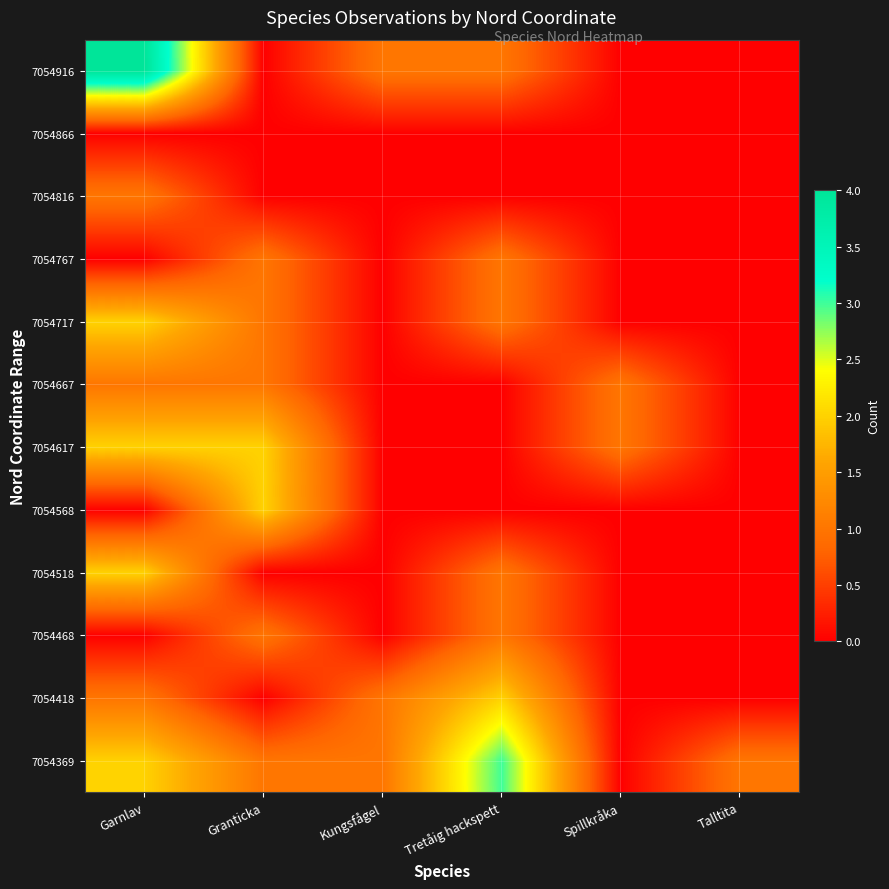

Rank the series by their maximum value, from lowest to highest.

7054866, 7054468, 7054667, 7054767, 7054816, 7054418, 7054518, 7054568, 7054617, 7054717, 7054369, 7054916